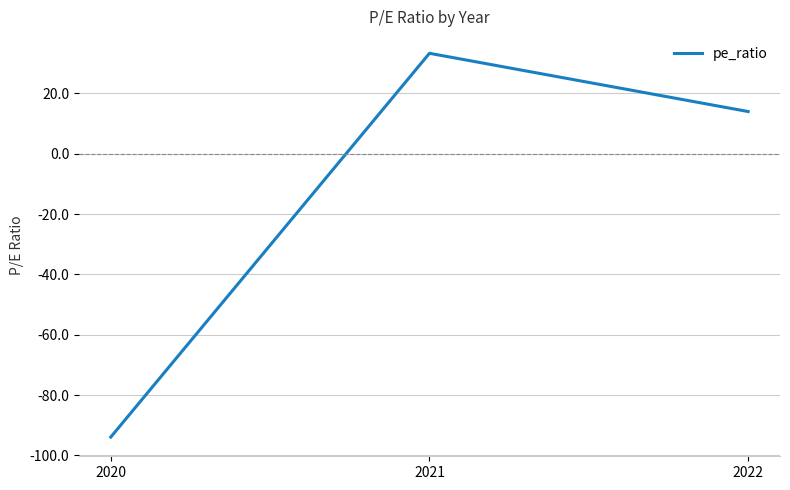

Reading right to left, extract all data points from this chart.

14.0	33.3	-93.9